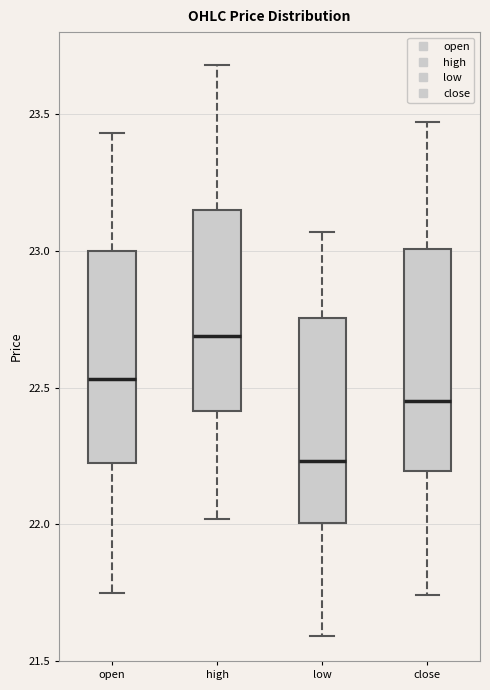

Reading left to right, transcribe this box plot: for each box, give where its median line is, the range the box spans, and where its two whiskers end, as read against the y-axis. The values are not printed on the chart, so give them approximately, as read against the axis.

open: median 22.55, box 22.25 to 23.00, whiskers 21.75 to 23.45
high: median 22.70, box 22.40 to 23.15, whiskers 22.00 to 23.70
low: median 22.25, box 22.00 to 22.75, whiskers 21.60 to 23.05
close: median 22.45, box 22.20 to 23.00, whiskers 21.75 to 23.45